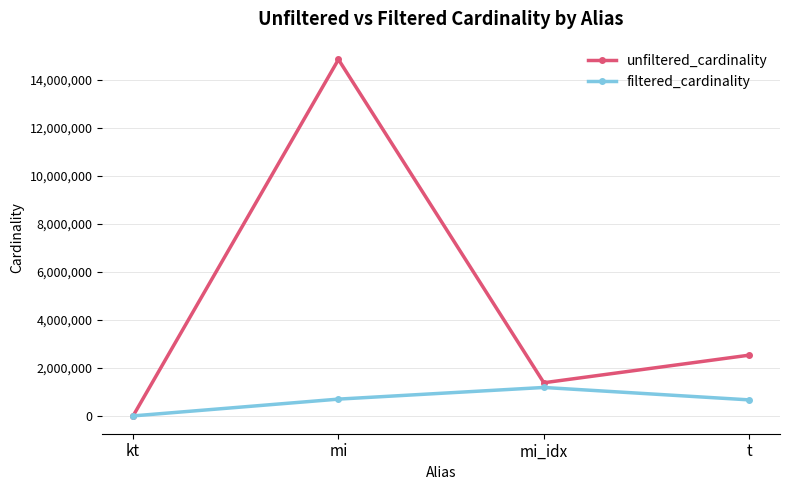

Where does the unfiltered_cardinality series first go above 2528312?

mi